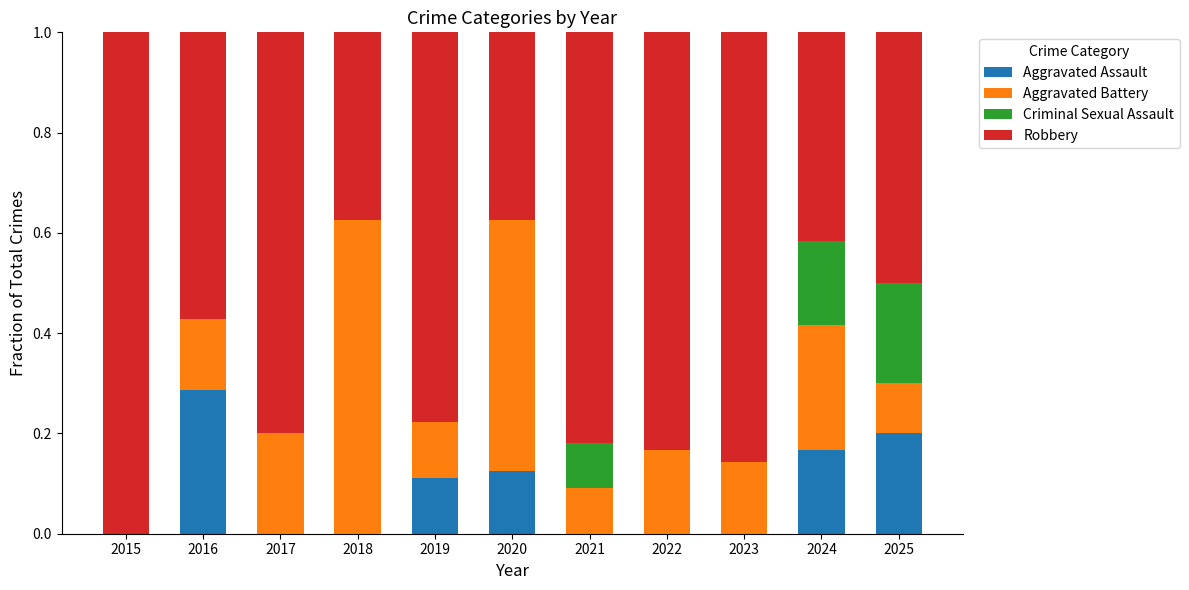

Is it true that Aggravated Assault equals -0.1 at 2015?

False